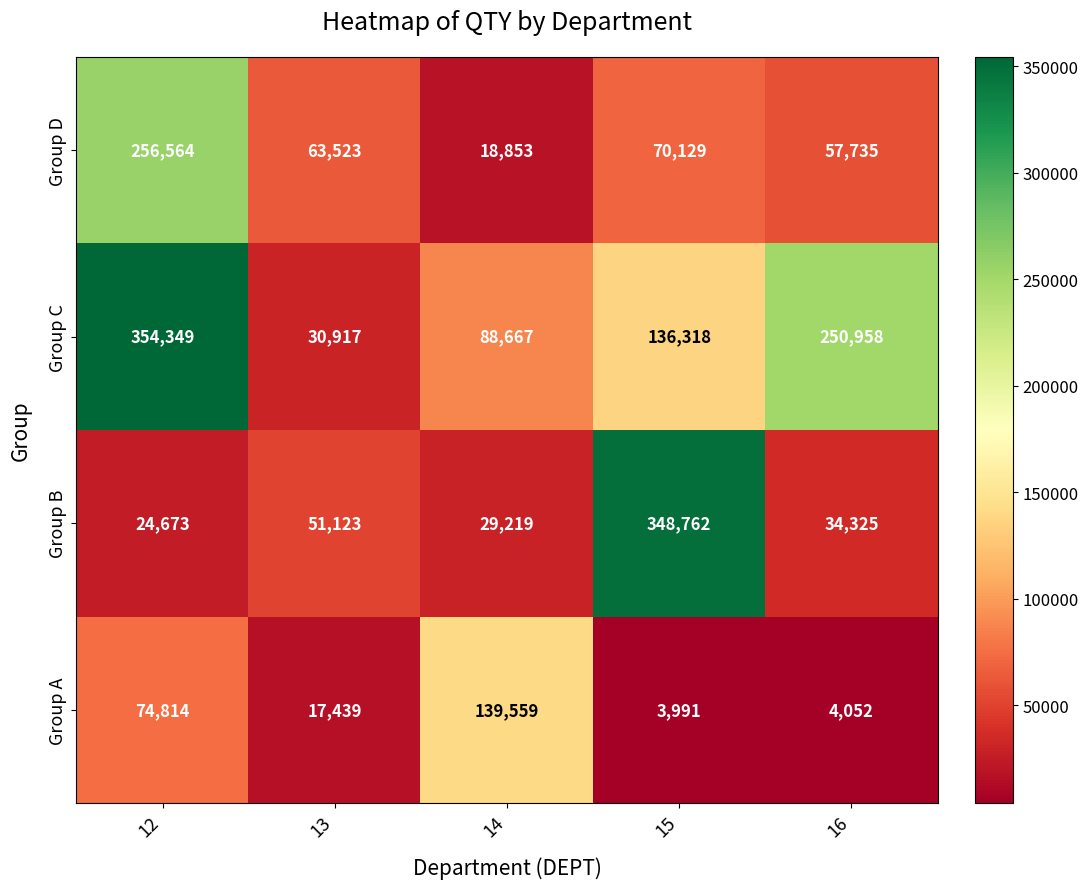

At which category is the sum across all series the highest?

12